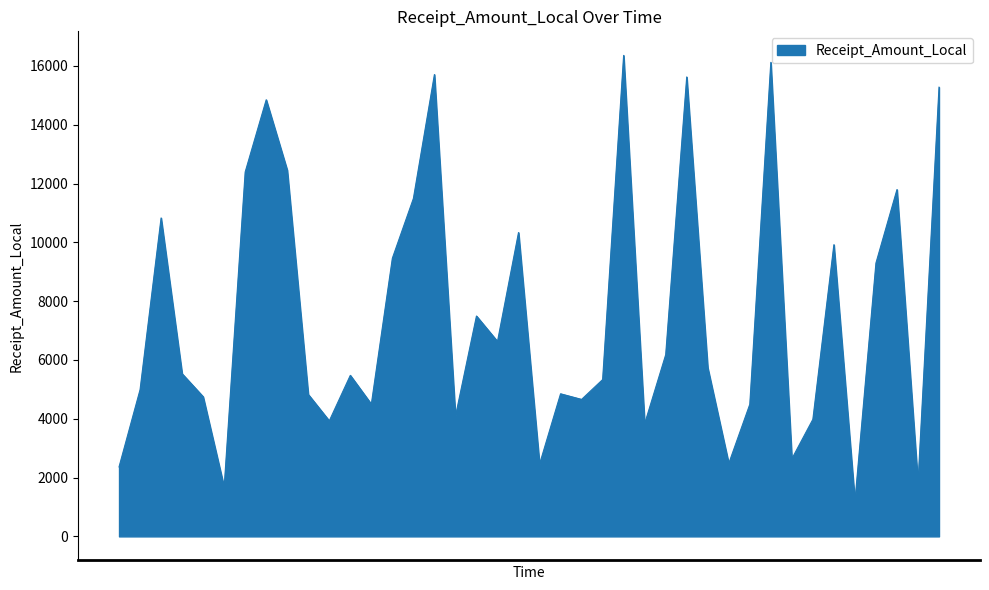

What is the greatest value displayed?

16359.9